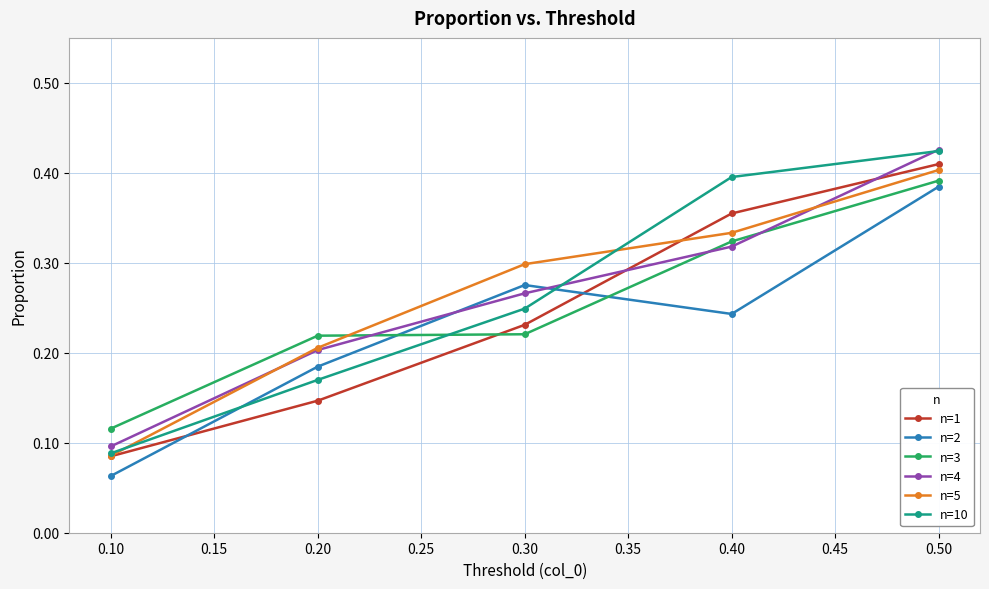

The value of n=2 at 0.40 is 0.1. True or false?

False